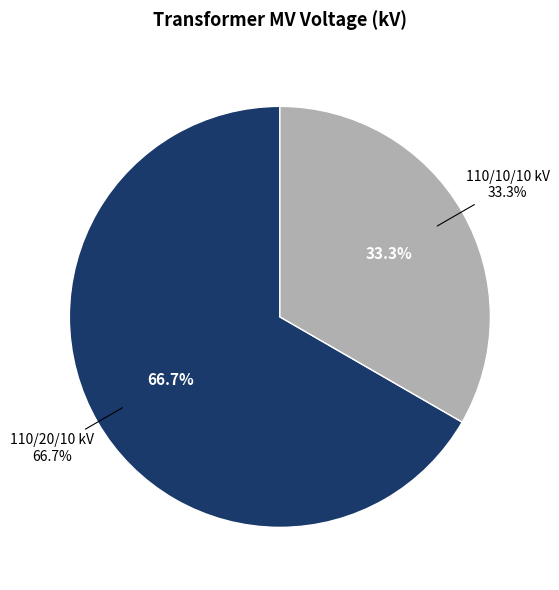

How much of the chart is everything except 63/25/38 MVA 110/20/10 kV?

33.3%